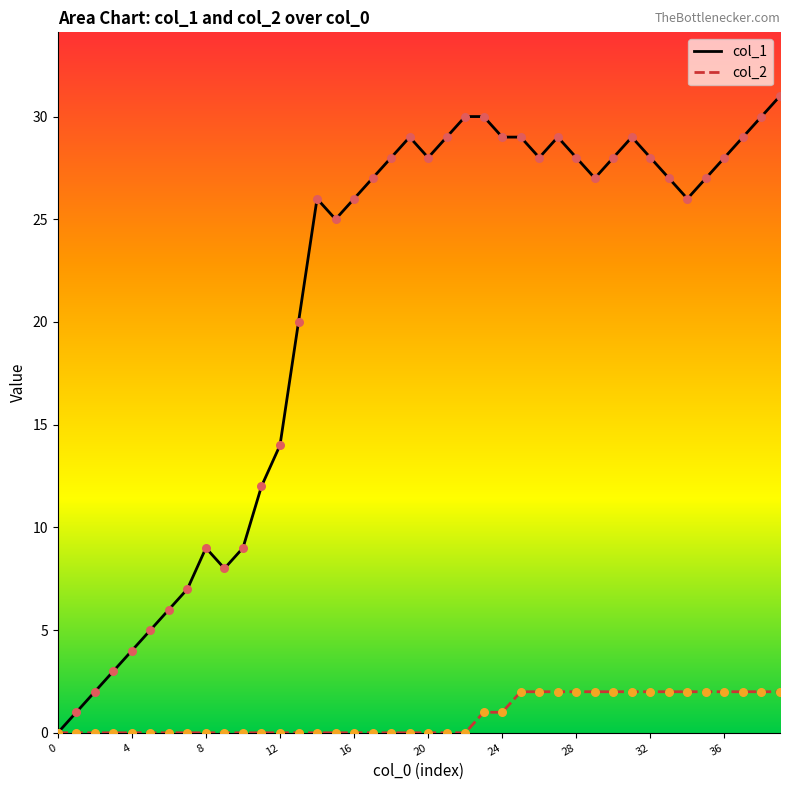

Which series has the widest spread of Y values?

col_1